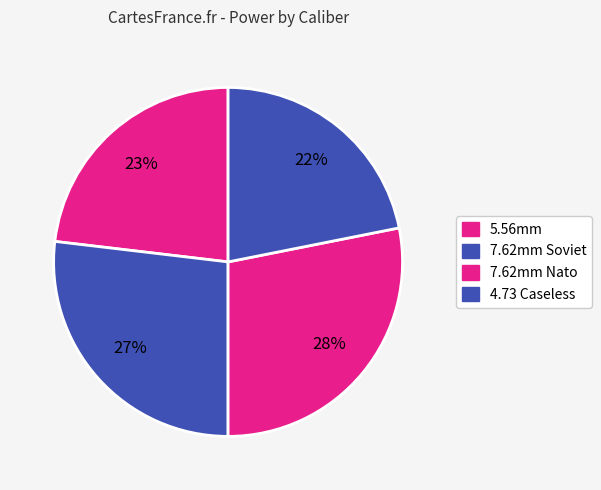

How many segments does this pie chart have?

4